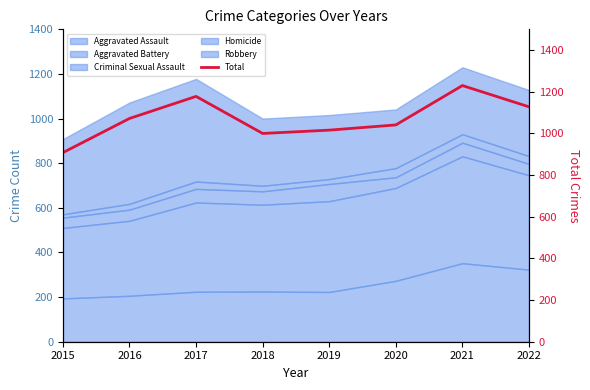

Which has a higher value, 2021 or 2022?

2021